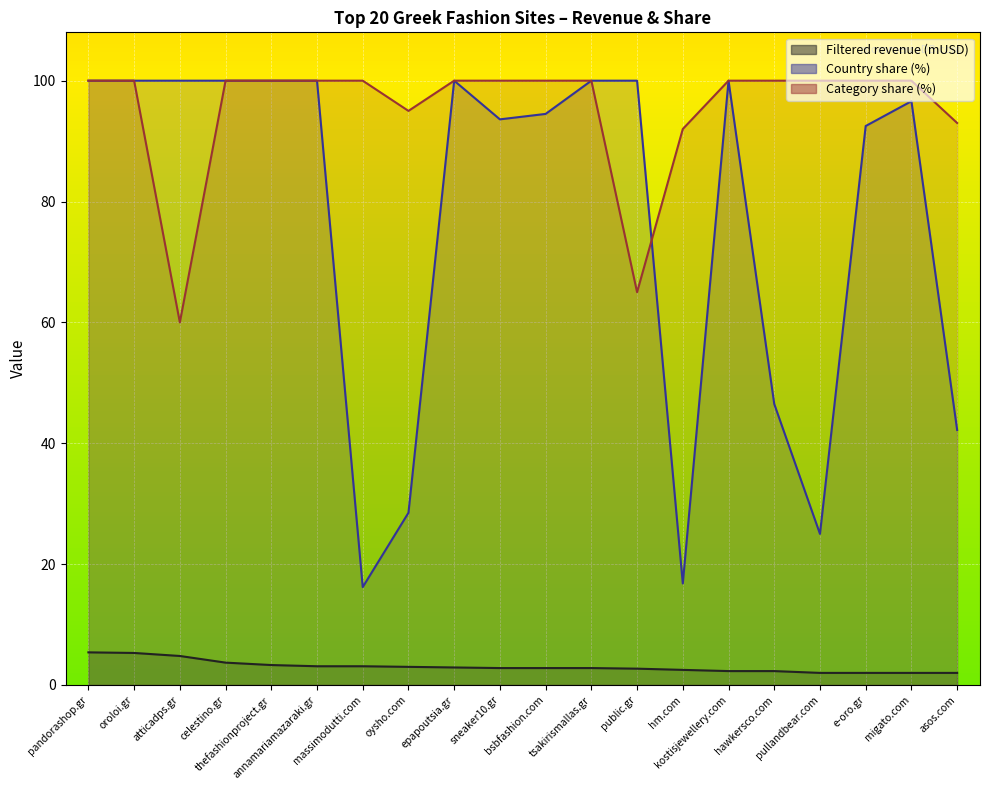

How many interior local valleys does the Country share (%) series have?

4